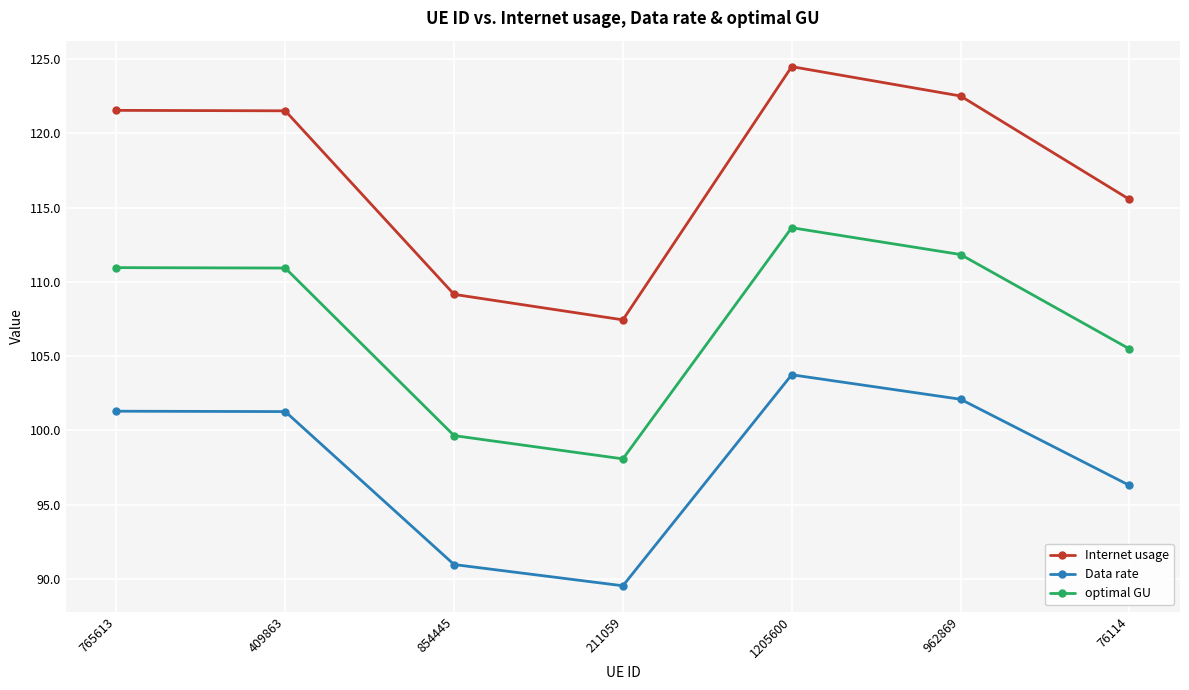

At which category does optimal GU reach its first local valley?

211059